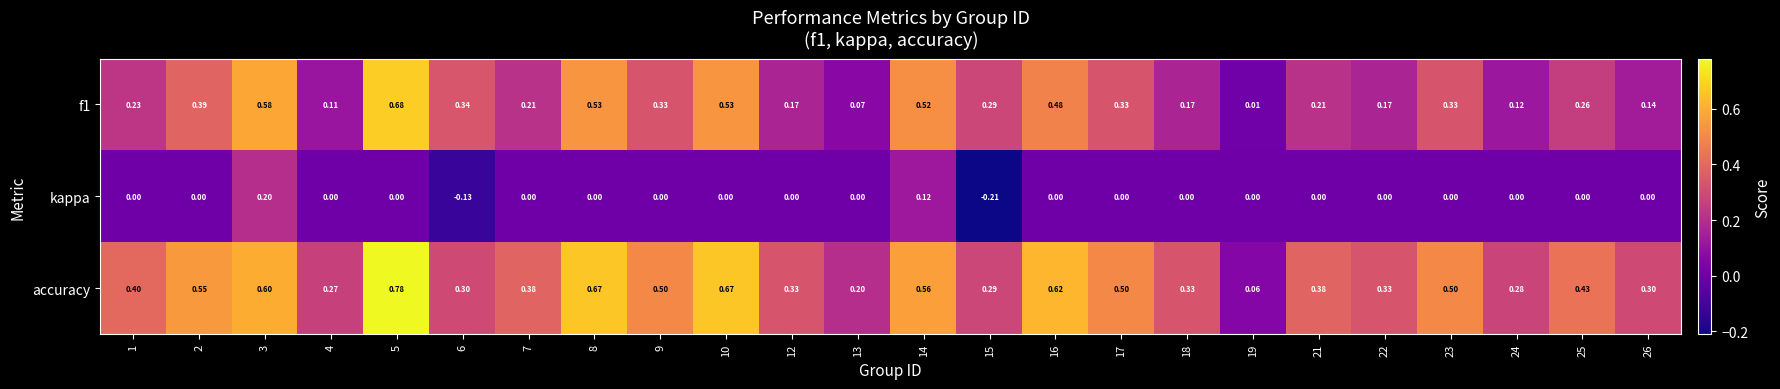

At which category does the chart reach its minimum across all series?

15